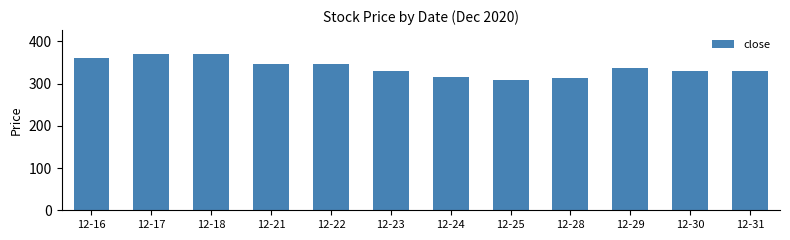

What is the difference between the values at 12-28 and 12-29?

23.1